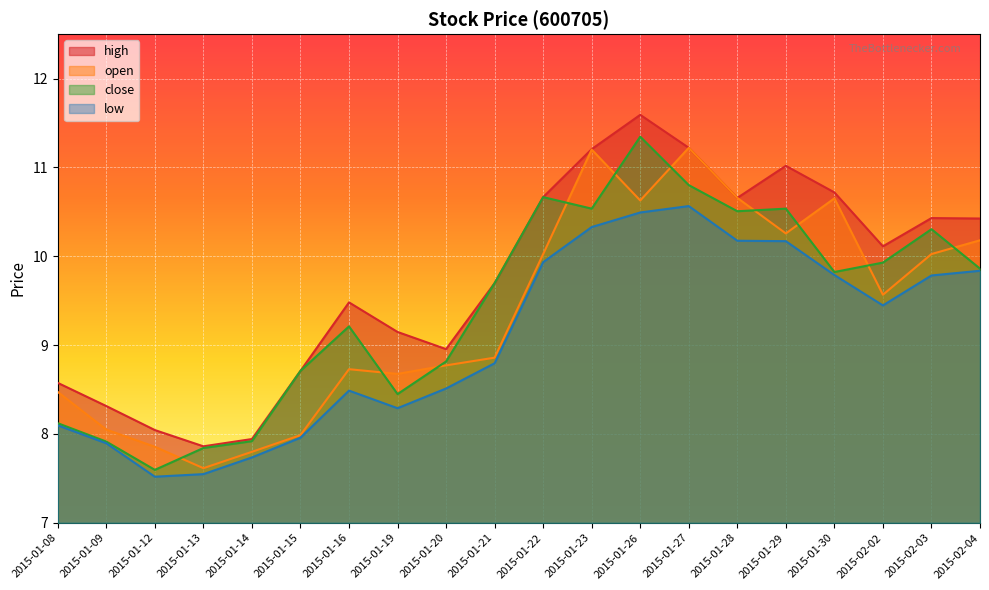

Which category has the lowest value across all series?

2015-01-12